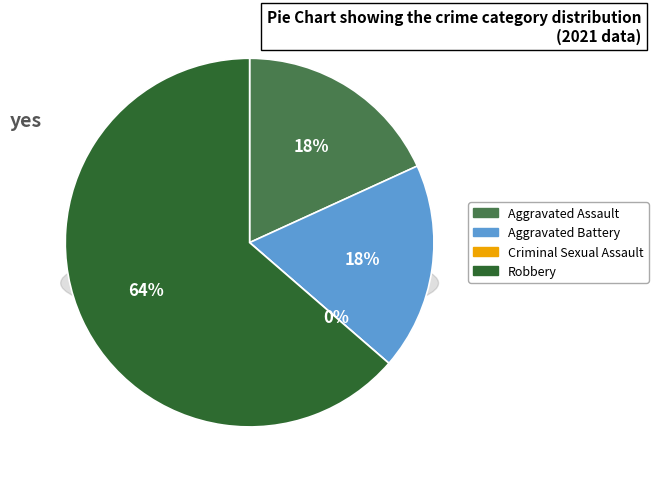

Count the number of slices in the pie.

4